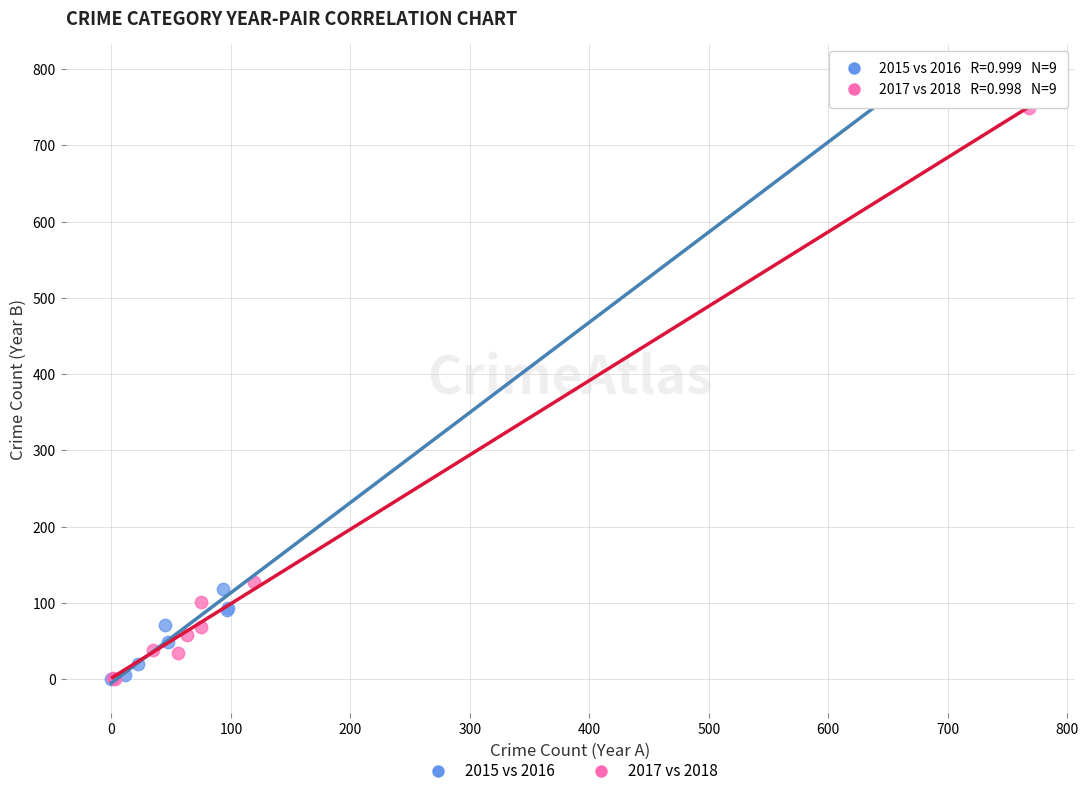

Which series has the widest spread of Y values?

2015 vs 2016